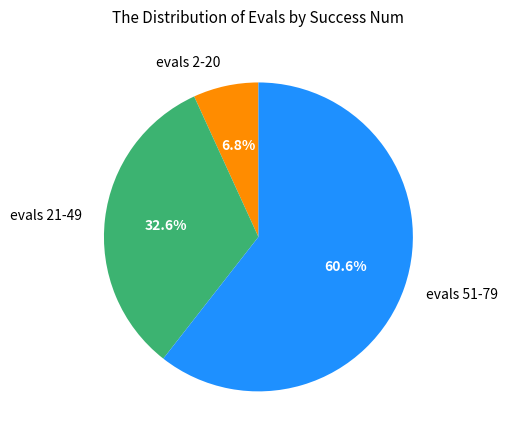

How much of the chart is everything except evals 2-20?

93.2%